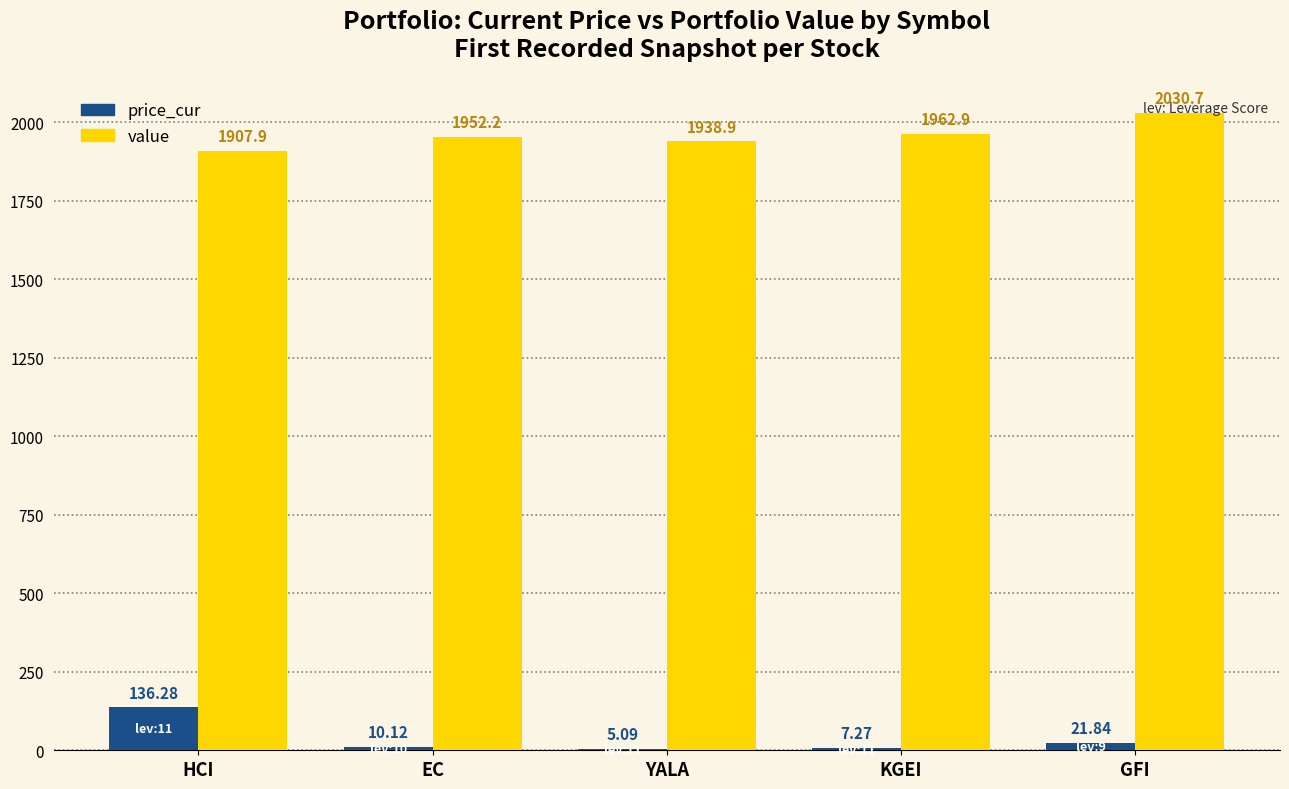

The value of value at EC is 1952.2. True or false?

True